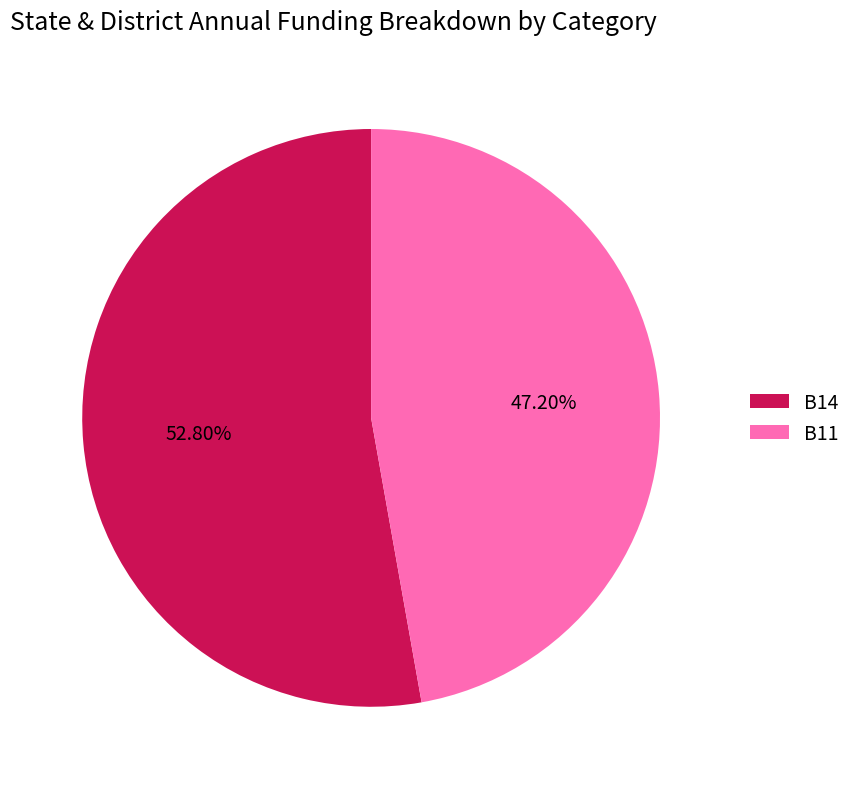

What is the ratio of the value at B11 to the value at B14?

0.9